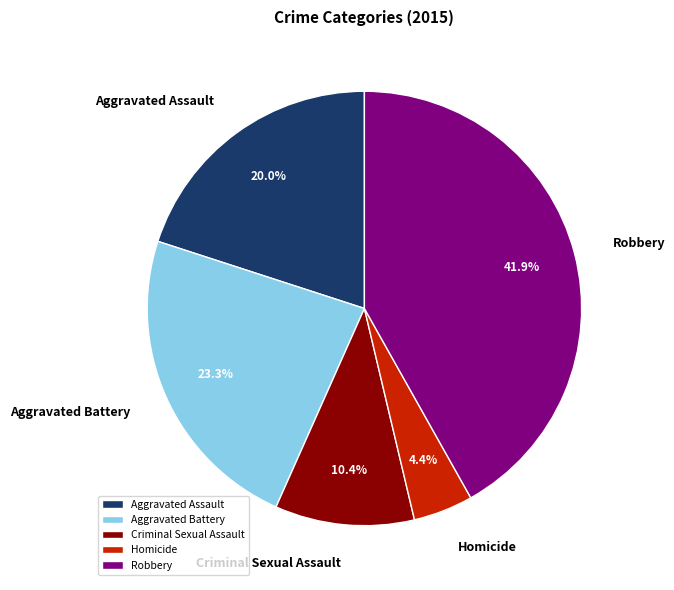

What is the ratio of the value at Aggravated Battery to the value at Robbery?

0.6